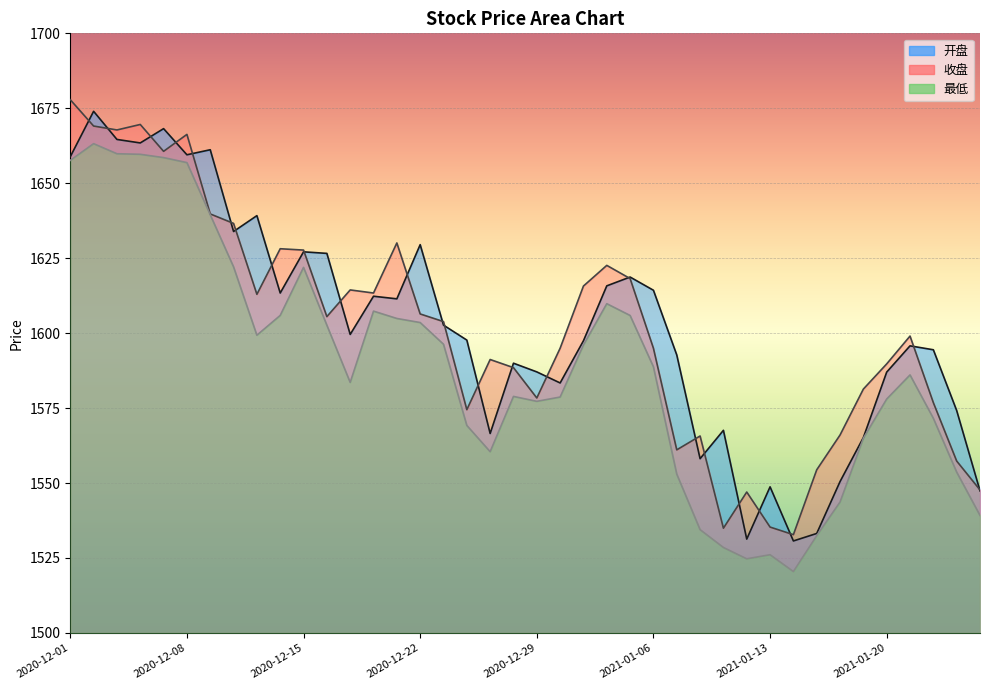

What is the label of the 1st point from the right?

2021-01-26